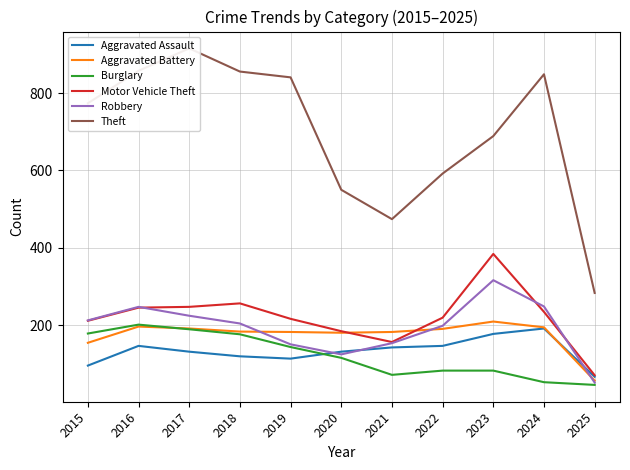

At 2018, list the series in order from largest to smallest.

Theft, Motor Vehicle Theft, Robbery, Aggravated Battery, Burglary, Aggravated Assault